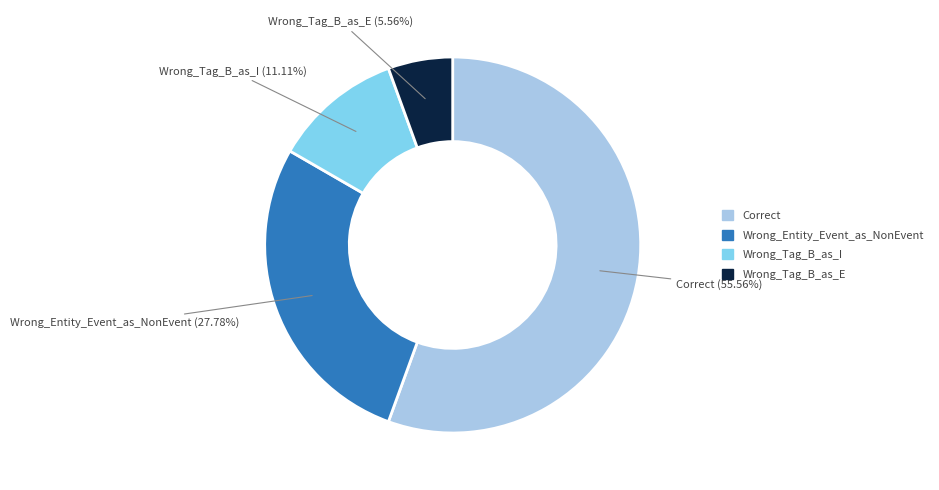

How many slices are in this pie chart?

4